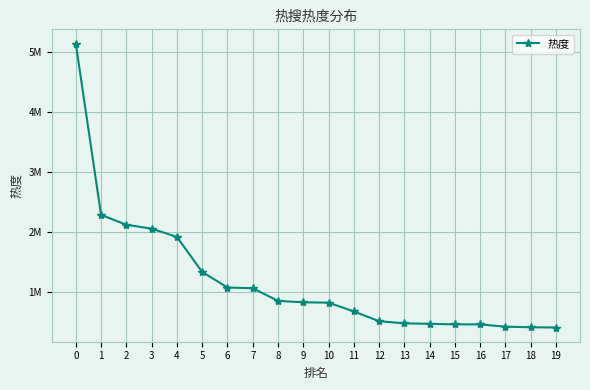

What is the value of the 15th point from the left?

469580